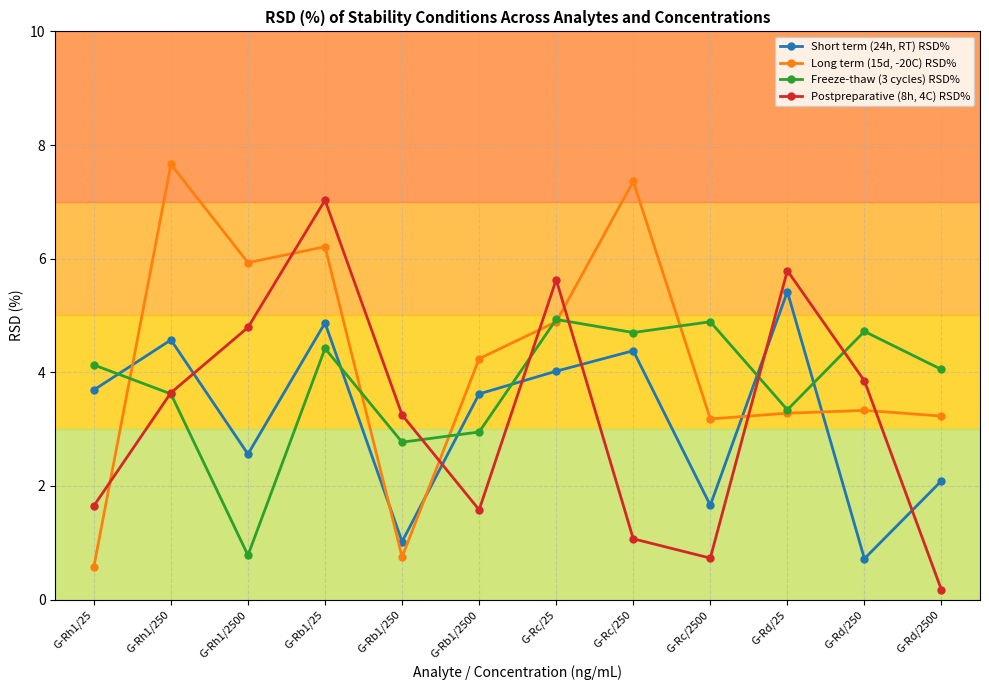

Is it true that Freeze-thaw (3 cycles) RSD% equals 5.1 at G-Rb1/2500?

False